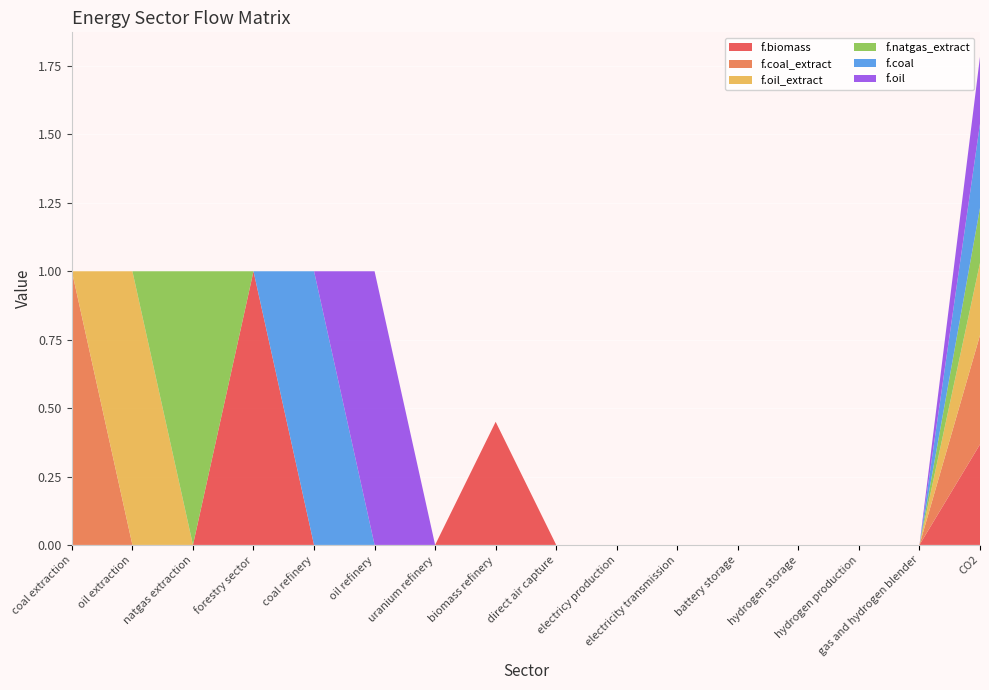

Reading right to left, extract all data points from this chart.

f.biomass: 0.4	0.0	0.0	0.0	0.0	0.0	0.0	0.0	0.5	0.0	0.0	0.0	1.0	0.0	0.0	0.0
f.coal_extract: 0.4	0.0	0.0	0.0	0.0	0.0	0.0	0.0	0.0	0.0	0.0	0.0	0.0	0.0	0.0	1.0
f.oil_extract: 0.3	0.0	0.0	0.0	0.0	0.0	0.0	0.0	0.0	0.0	0.0	0.0	0.0	0.0	1.0	0.0
f.natgas_extract: 0.2	0.0	0.0	0.0	0.0	0.0	0.0	0.0	0.0	0.0	0.0	0.0	0.0	1.0	0.0	0.0
f.coal: 0.3	0.0	0.0	0.0	0.0	0.0	0.0	0.0	0.0	0.0	0.0	1.0	0.0	0.0	0.0	0.0
f.oil: 0.2	0.0	0.0	0.0	0.0	0.0	0.0	0.0	0.0	0.0	1.0	0.0	0.0	0.0	0.0	0.0